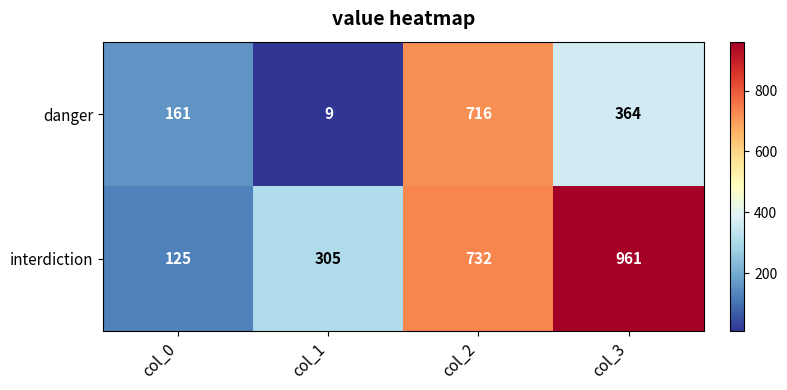

Rank the series by their maximum value, from highest to lowest.

interdiction, danger